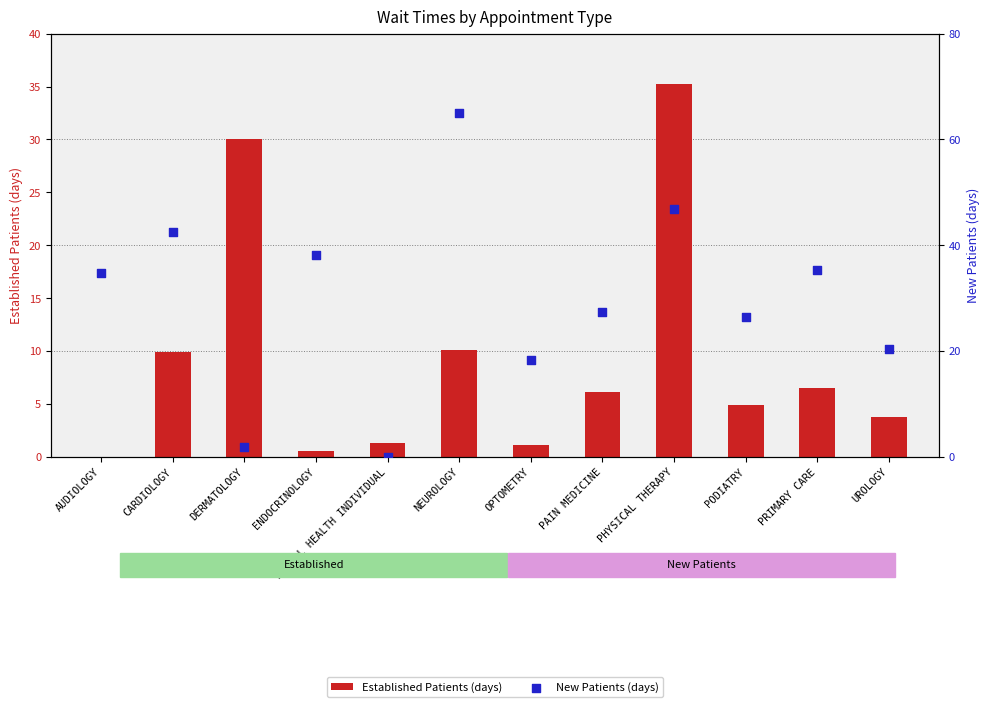

What are all the series names shown in the legend?

Established Patients (days), New Patients (days)